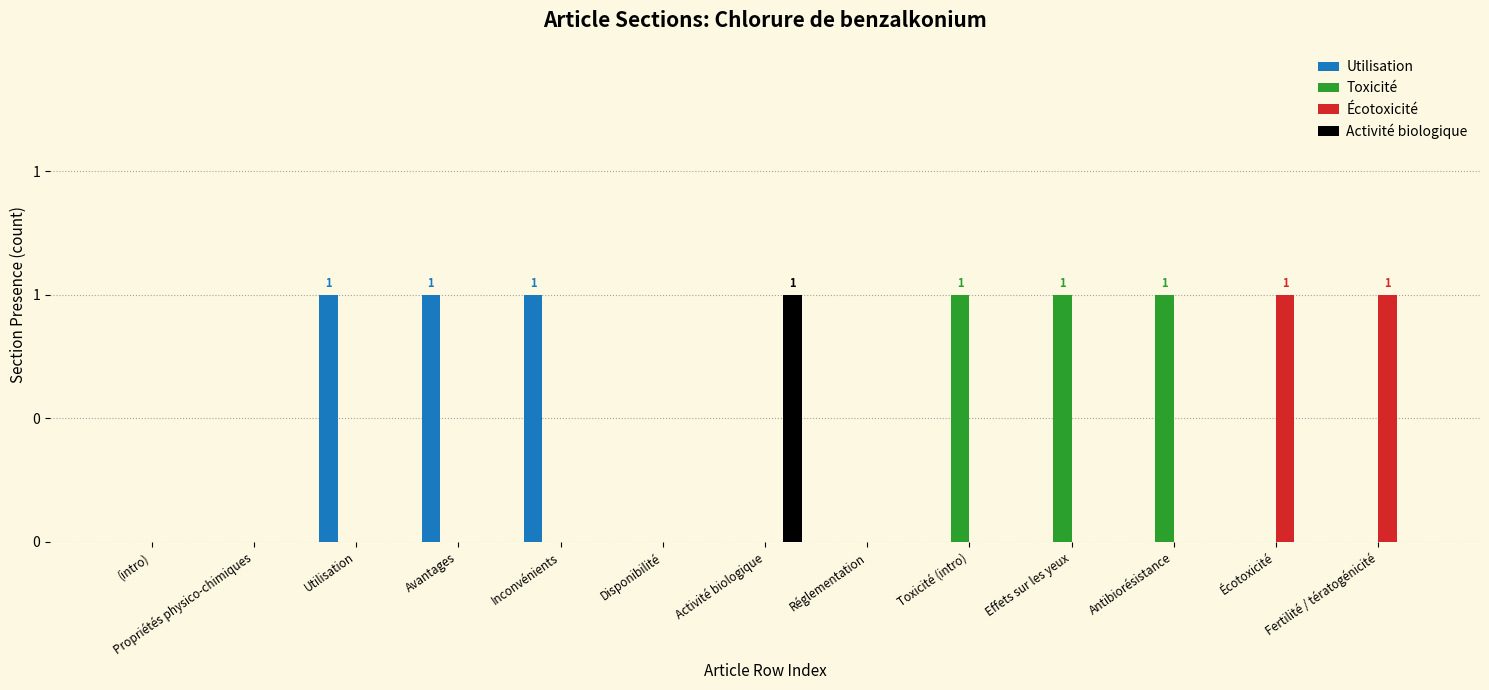

What is the sum of all Utilisation values?

3